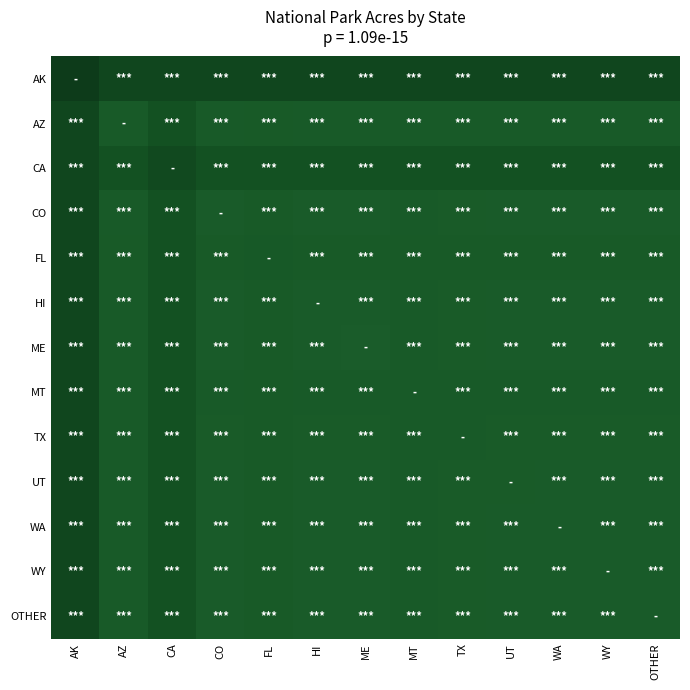

Reading left to right, extract all data points from this chart.

AK: AK=7523898.0	AZ=6019118.4	CA=6019118.4	CO=6019118.4	FL=6019118.4	HI=6019118.4	ME=6019118.4	MT=6019118.4	TX=6019118.4	UT=6019118.4	WA=6019118.4	WY=6019118.4	OTHER=6019118.4
AZ: AK=6019118.4	AZ=1217403.0	CA=4495694.4	CO=973922.4	FL=1396930.4	HI=973922.4	ME=973922.4	MT=973922.4	TX=973922.4	UT=973922.4	WA=973922.4	WY=973922.4	OTHER=973922.4
CA: AK=6019118.4	AZ=4495694.4	CA=5619618.0	CO=4495694.4	FL=4495694.4	HI=4495694.4	ME=4495694.4	MT=4495694.4	TX=4495694.4	UT=4495694.4	WA=4495694.4	WY=4495694.4	OTHER=4495694.4
CO: AK=6019118.4	AZ=973922.4	CA=4495694.4	CO=128056.0	FL=1396930.4	HI=282020.0	ME=102444.8	MT=810857.6	TX=710063.2	UT=555084.8	WA=188500.0	WY=247996.0	OTHER=400000.0
FL: AK=6019118.4	AZ=1396930.4	CA=4495694.4	CO=1396930.4	FL=1746163.0	HI=1396930.4	ME=1396930.4	MT=1396930.4	TX=1396930.4	UT=1396930.4	WA=1396930.4	WY=1396930.4	OTHER=1396930.4
HI: AK=6019118.4	AZ=973922.4	CA=4495694.4	CO=282020.0	FL=1396930.4	HI=352525.0	ME=282020.0	MT=810857.6	TX=710063.2	UT=555084.8	WA=282020.0	WY=282020.0	OTHER=400000.0
ME: AK=6019118.4	AZ=973922.4	CA=4495694.4	CO=102444.8	FL=1396930.4	HI=282020.0	ME=47390.0	MT=810857.6	TX=710063.2	UT=555084.8	WA=188500.0	WY=247996.0	OTHER=400000.0
MT: AK=6019118.4	AZ=973922.4	CA=4495694.4	CO=810857.6	FL=1396930.4	HI=810857.6	ME=810857.6	MT=1013572.0	TX=810857.6	UT=810857.6	WA=810857.6	WY=810857.6	OTHER=810857.6
TX: AK=6019118.4	AZ=973922.4	CA=4495694.4	CO=710063.2	FL=1396930.4	HI=710063.2	ME=710063.2	MT=810857.6	TX=887579.0	UT=710063.2	WA=710063.2	WY=710063.2	OTHER=710063.2
UT: AK=6019118.4	AZ=973922.4	CA=4495694.4	CO=555084.8	FL=1396930.4	HI=555084.8	ME=555084.8	MT=810857.6	TX=710063.2	UT=693856.0	WA=555084.8	WY=555084.8	OTHER=555084.8
WA: AK=6019118.4	AZ=973922.4	CA=4495694.4	CO=188500.0	FL=1396930.4	HI=282020.0	ME=188500.0	MT=810857.6	TX=710063.2	UT=555084.8	WA=235625.0	WY=247996.0	OTHER=400000.0
WY: AK=6019118.4	AZ=973922.4	CA=4495694.4	CO=247996.0	FL=1396930.4	HI=282020.0	ME=247996.0	MT=810857.6	TX=710063.2	UT=555084.8	WA=247996.0	WY=309995.0	OTHER=400000.0
OTHER: AK=6019118.4	AZ=973922.4	CA=4495694.4	CO=400000.0	FL=1396930.4	HI=400000.0	ME=400000.0	MT=810857.6	TX=710063.2	UT=555084.8	WA=400000.0	WY=400000.0	OTHER=500000.0